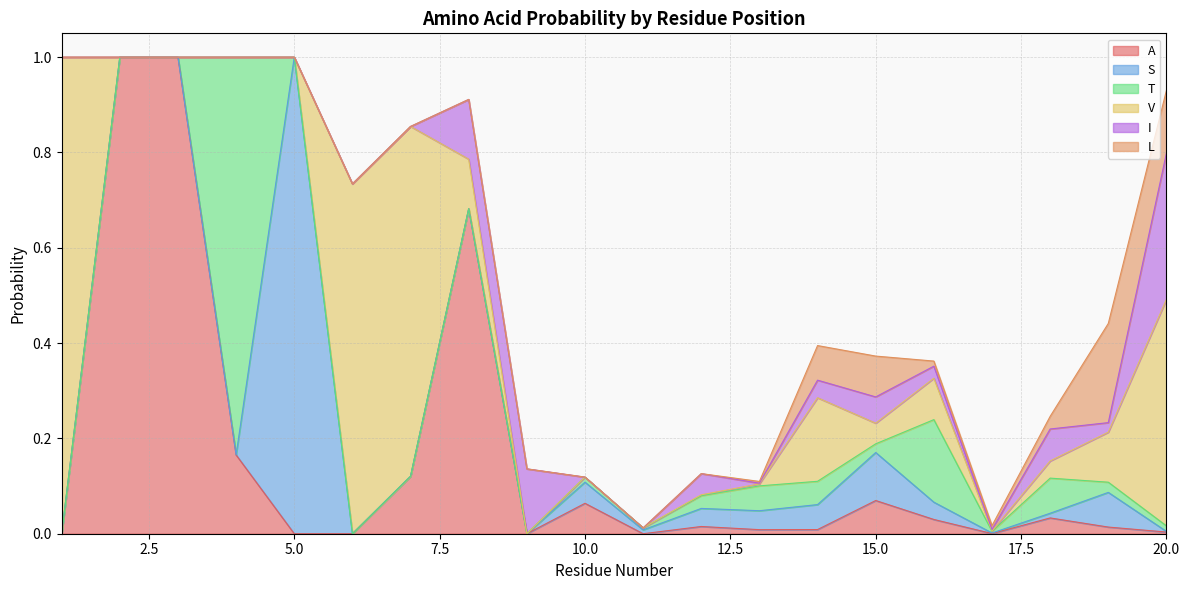

What are all the series names shown in the legend?

A, S, T, V, I, L